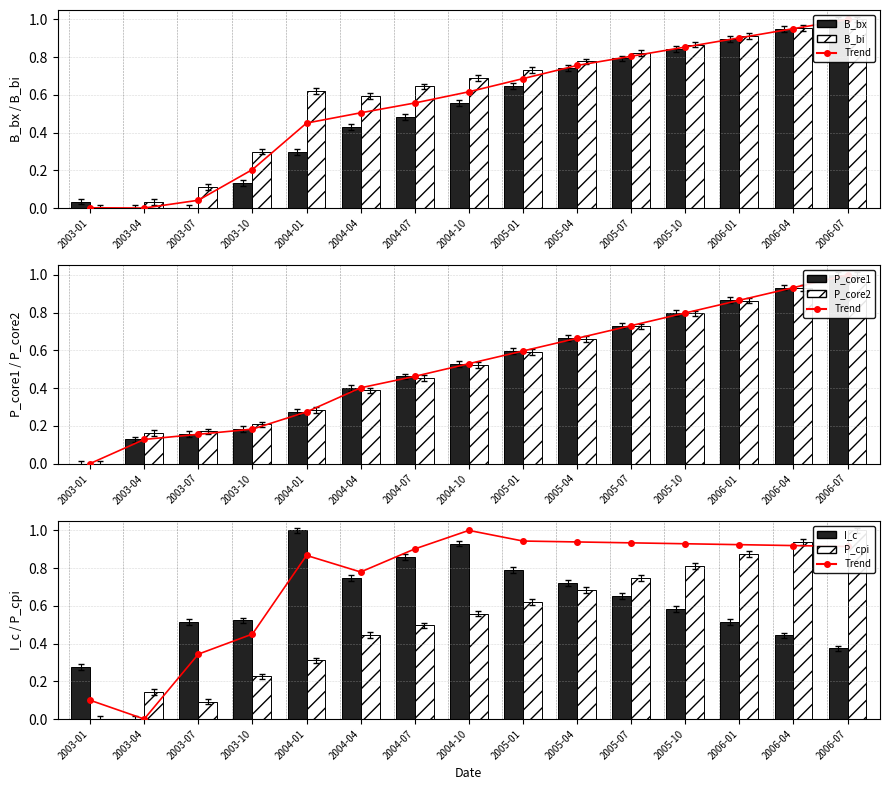

Where does the P_core2 series first go above 0?

2003-04